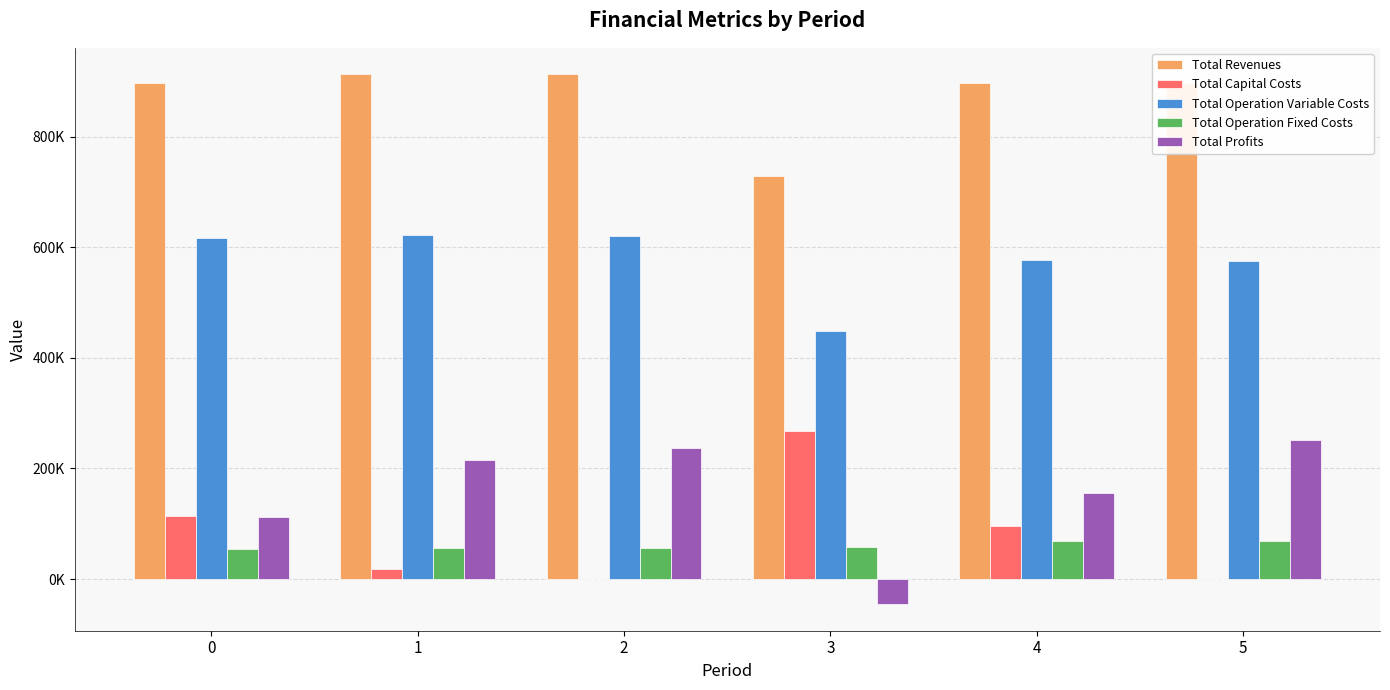

Reading left to right, transcribe all the data shown in this chart.

Total Revenues: 0=897479.6	1=912548.0	2=912548.0	3=728996.6	4=896636.4	5=896636.4
Total Capital Costs: 0=114752.0	1=18304.0	2=0.0	3=266848.0	4=95200.0	5=0.0
Total Operation Variable Costs: 0=616274.7	1=621923.1	2=619858.9	3=448963.6	4=577715.5	5=575924.7
Total Operation Fixed Costs: 0=53448.4	1=56610.0	2=56610.0	3=58738.8	4=68743.0	5=68743.0
Total Profits: 0=113004.4	1=215710.9	2=236079.1	3=-45553.7	4=154978.0	5=251968.8